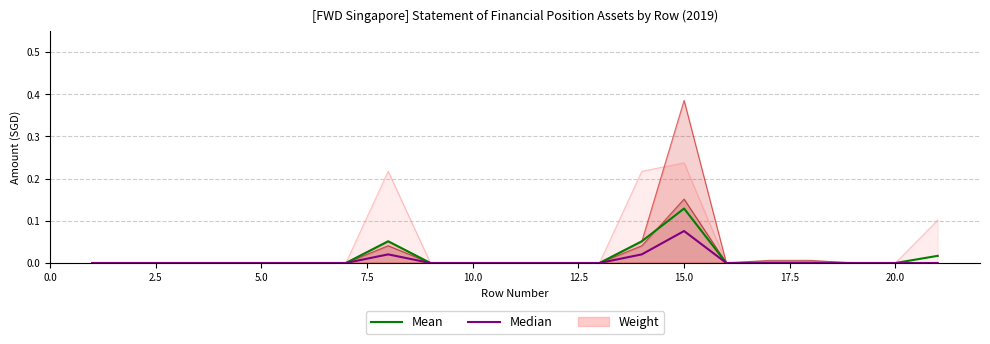

True or false: Median has a value of 0.0 at 17.5.

False